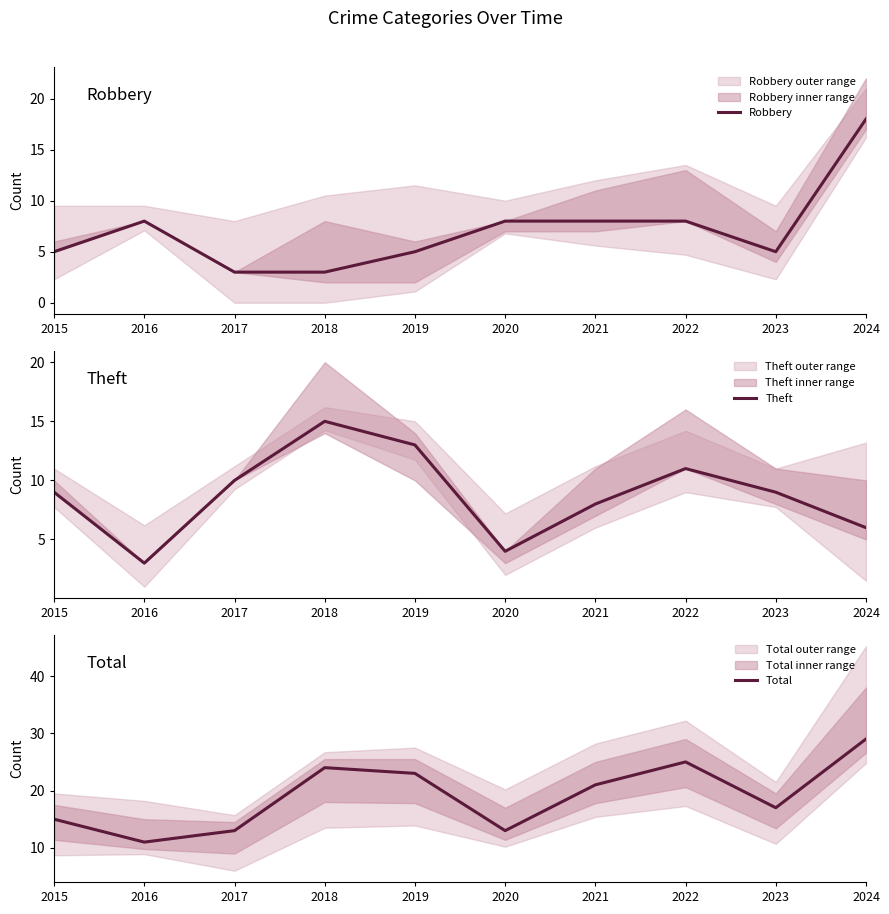

Is it true that Total equals 11 at 2016?

True